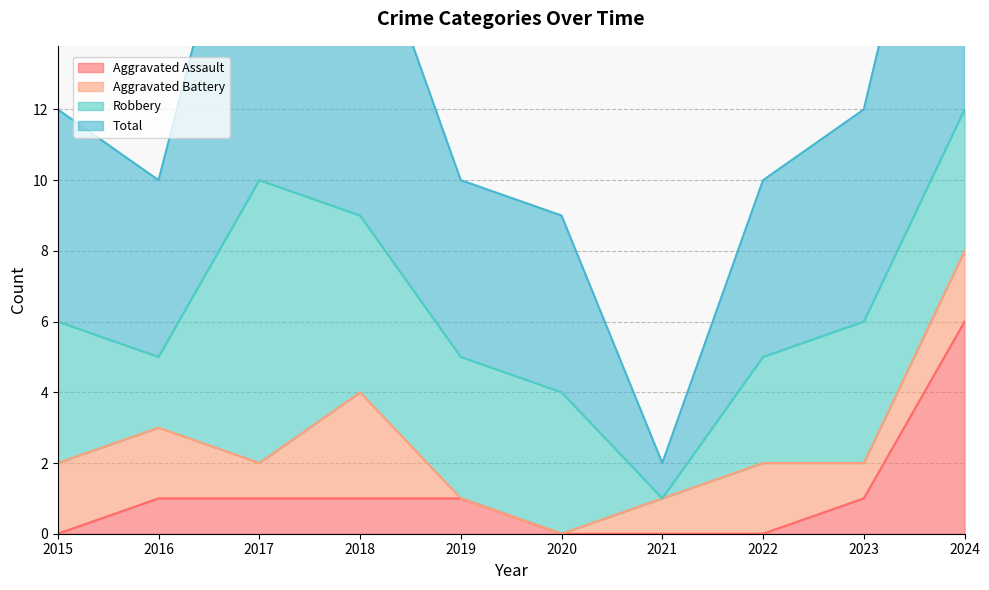

What is the total value across all series at 2020?

9